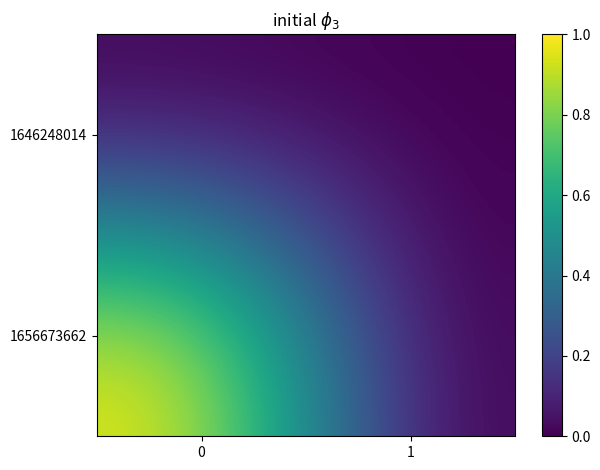

At how many categories does at least one series exceed 0?

1